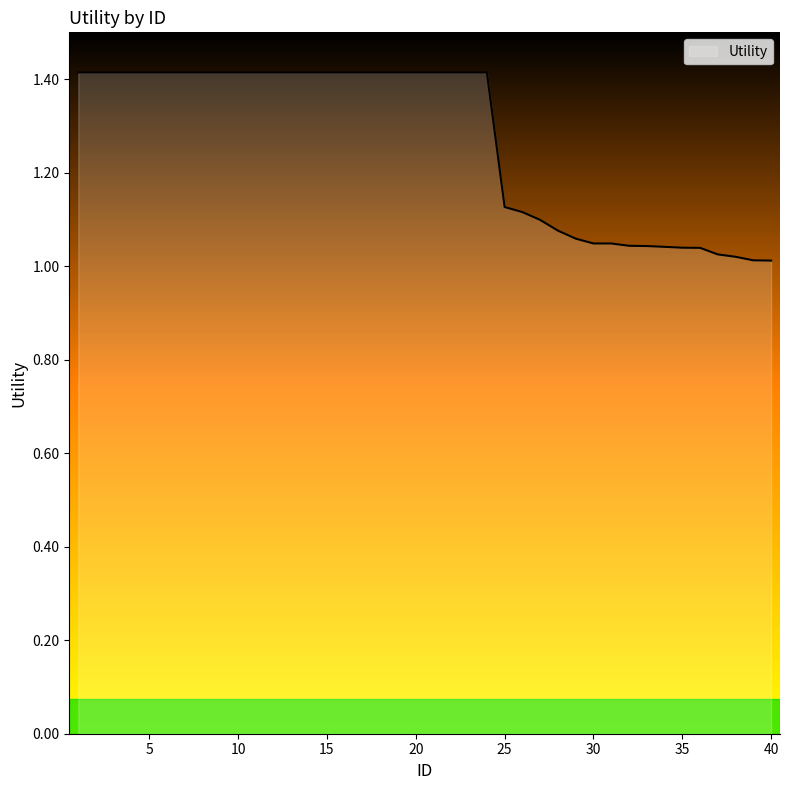

What is the greatest value displayed?

1.4